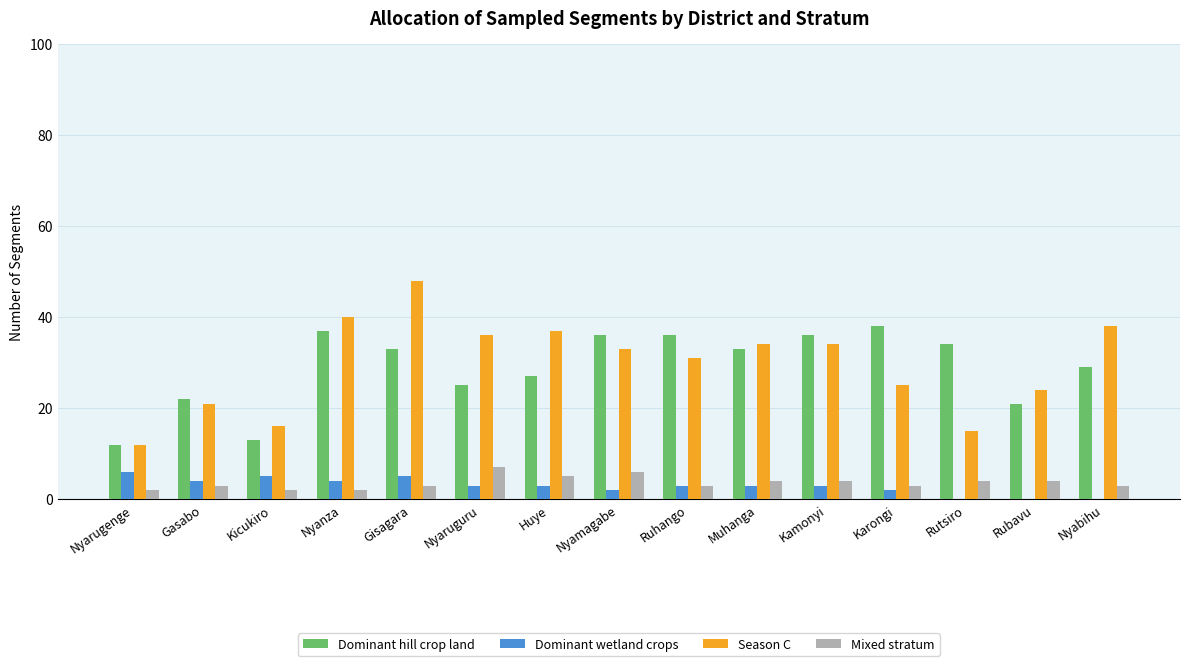

How many Mixed stratum values are between 3 and 4?

9